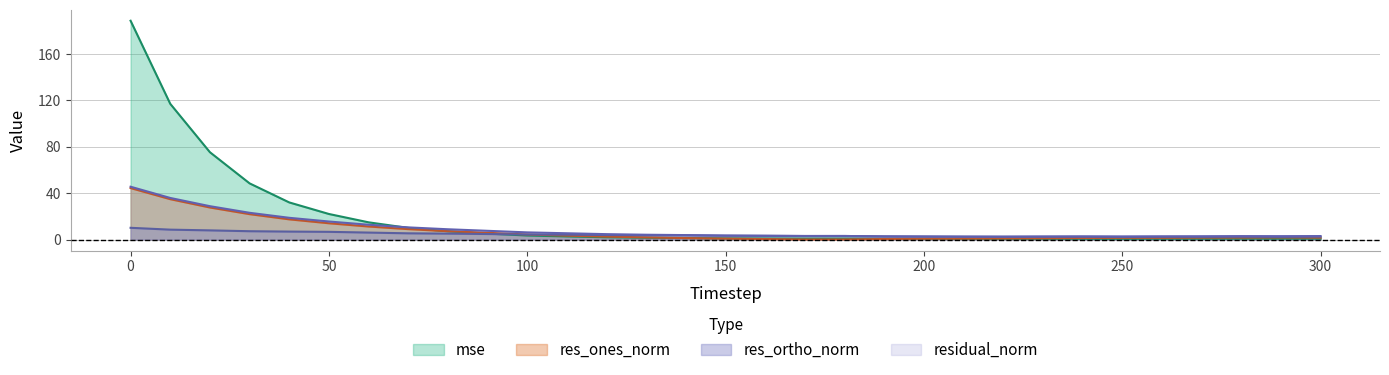

How many lines are shown in the chart?

4